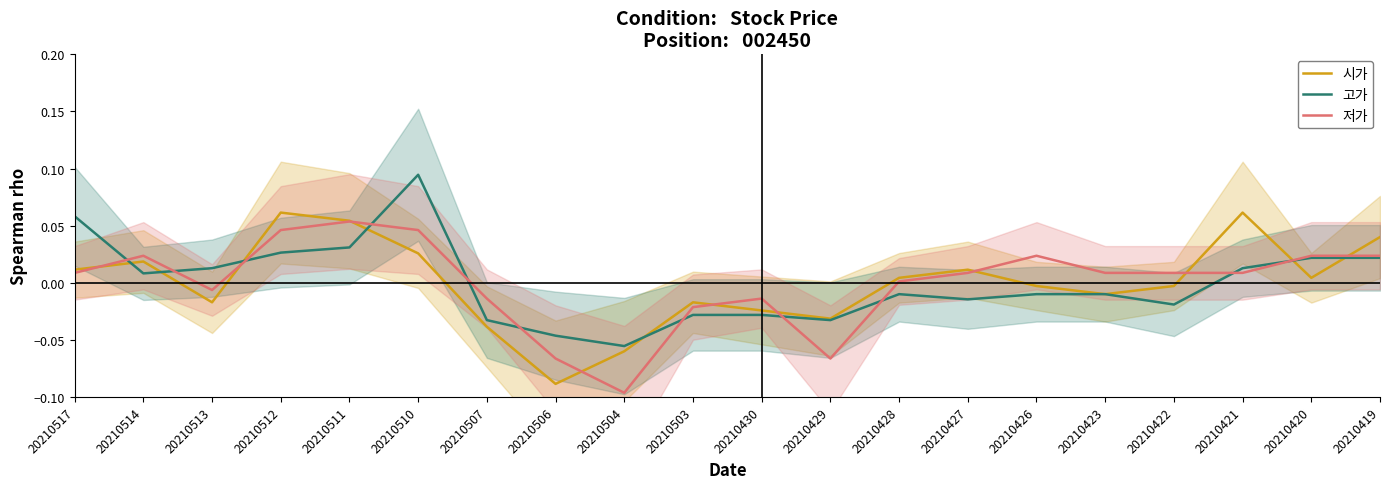

At which label is 저가 closest to 0?

20210428